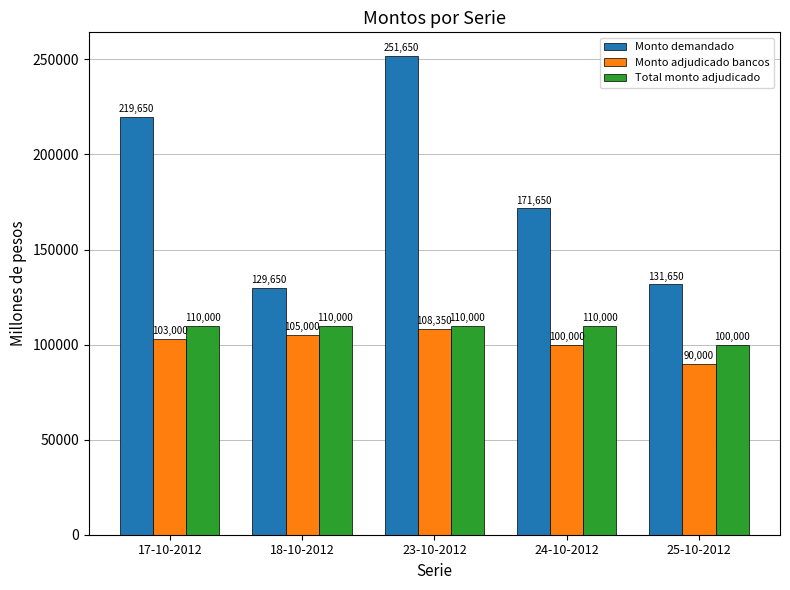

What is the label of the 3rd bar from the right?

23-10-2012